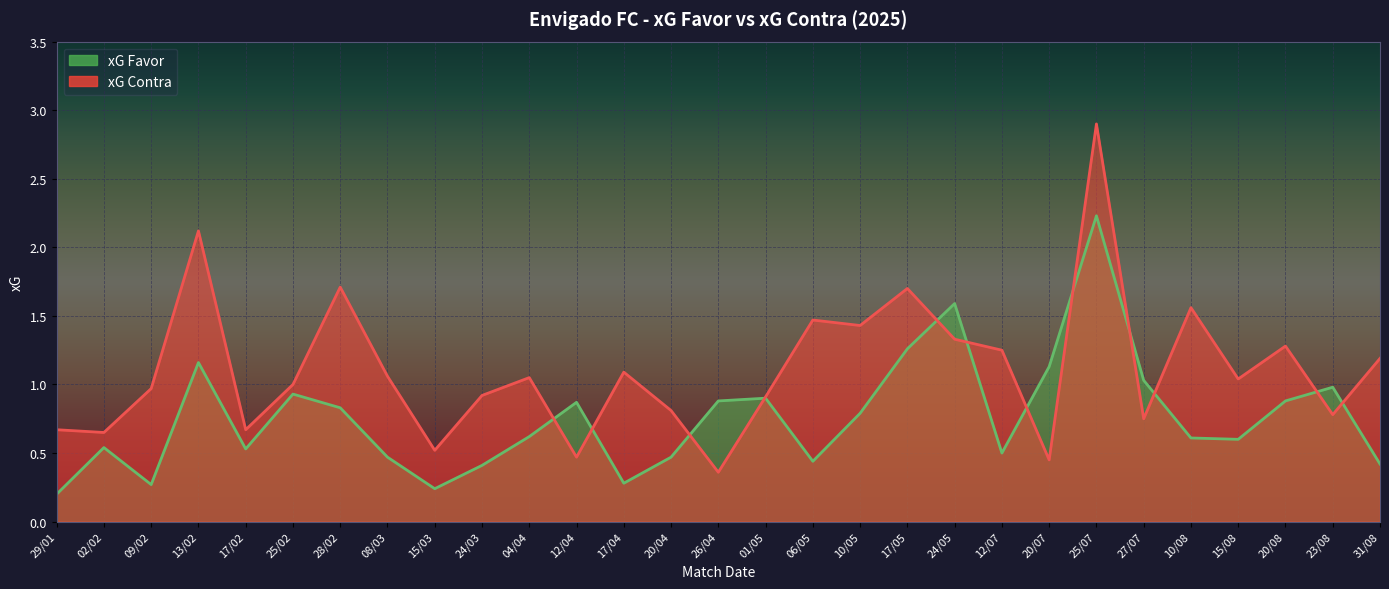

True or false: xG Contra has a value of 2.3 at 10/05.

False